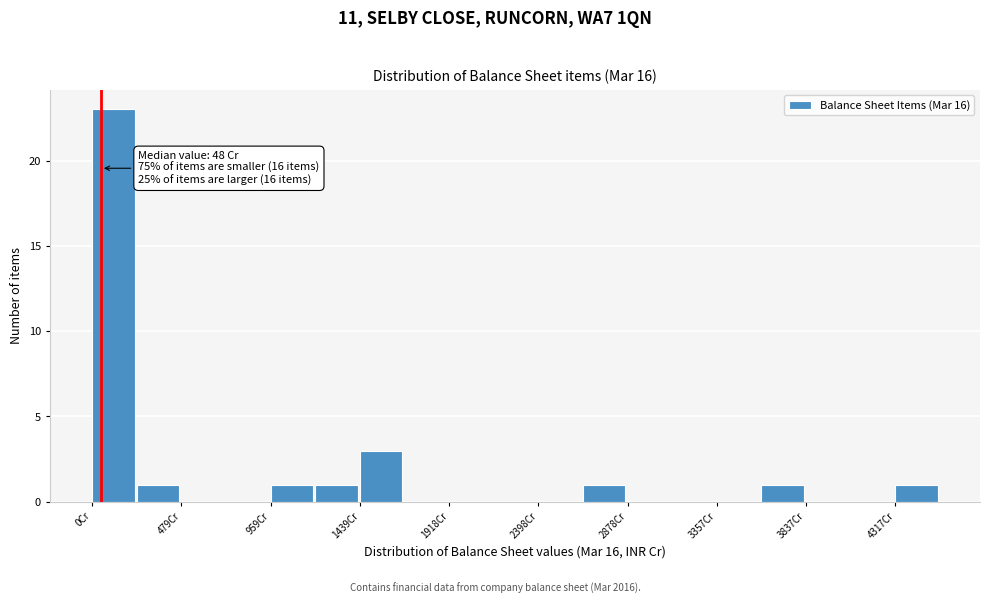

Which range on the x-axis has the tallest bar?

0 to 250